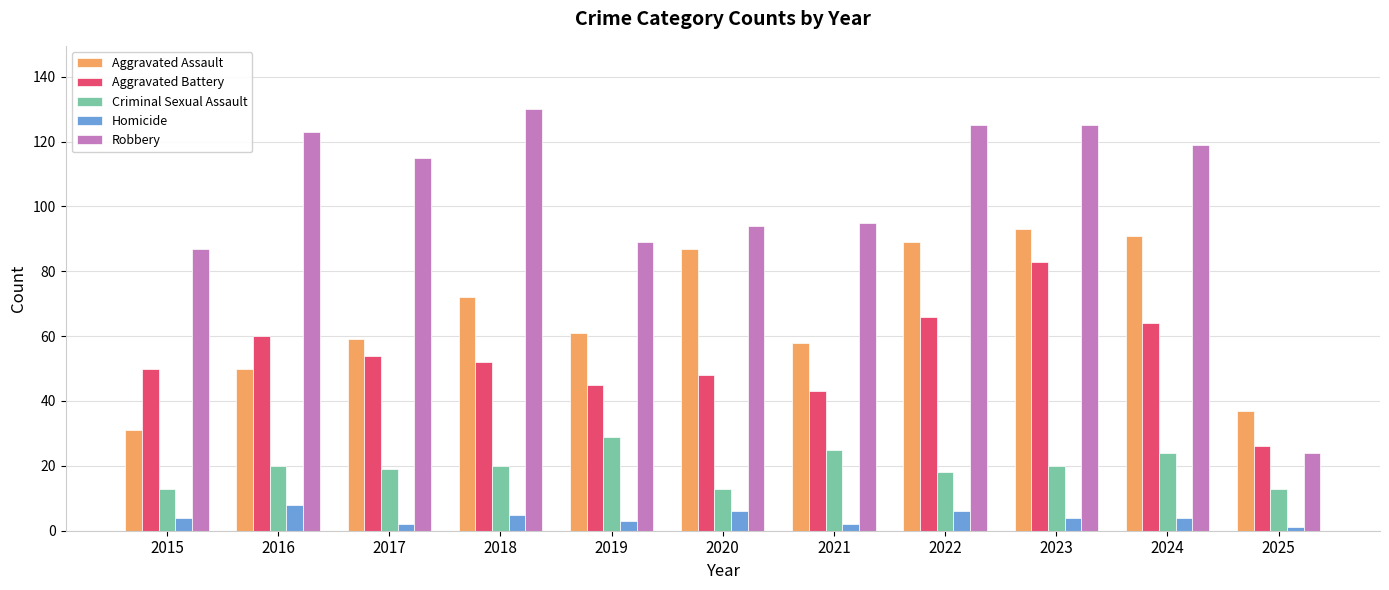

How many values in the Aggravated Assault series are below 61?

5